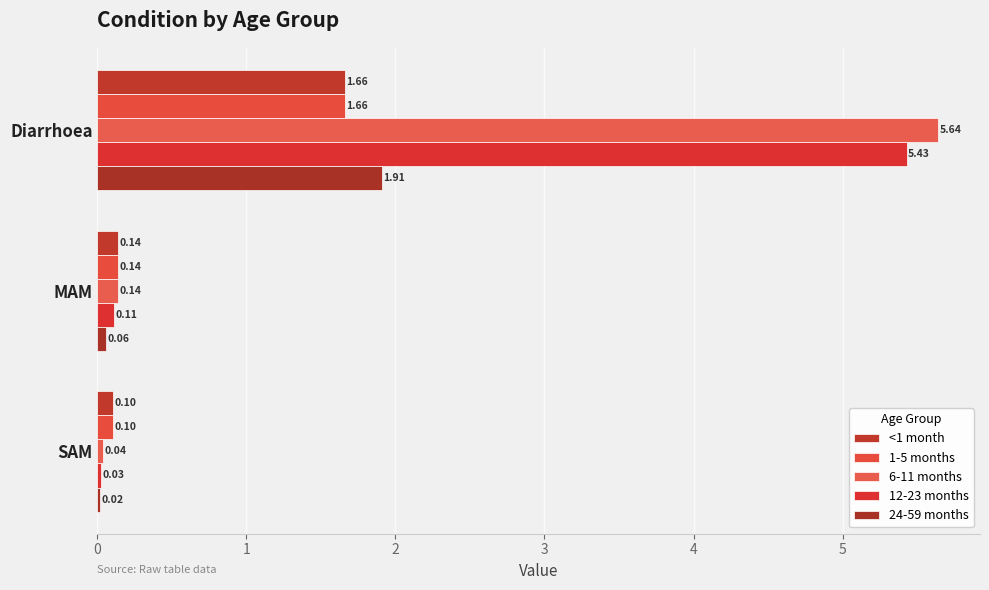

Count the number of categories in the chart.

3